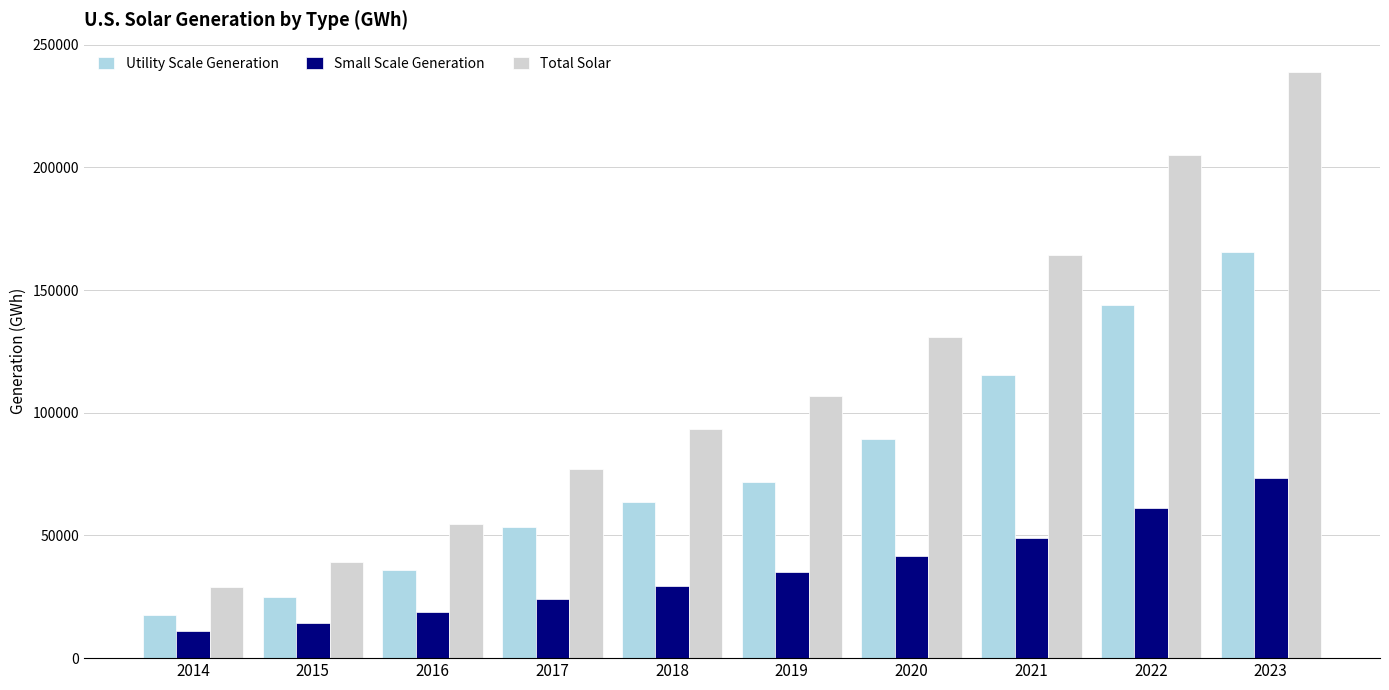

Rank the series at 2021 from highest to lowest value.

Total Solar, Utility Scale Generation, Small Scale Generation